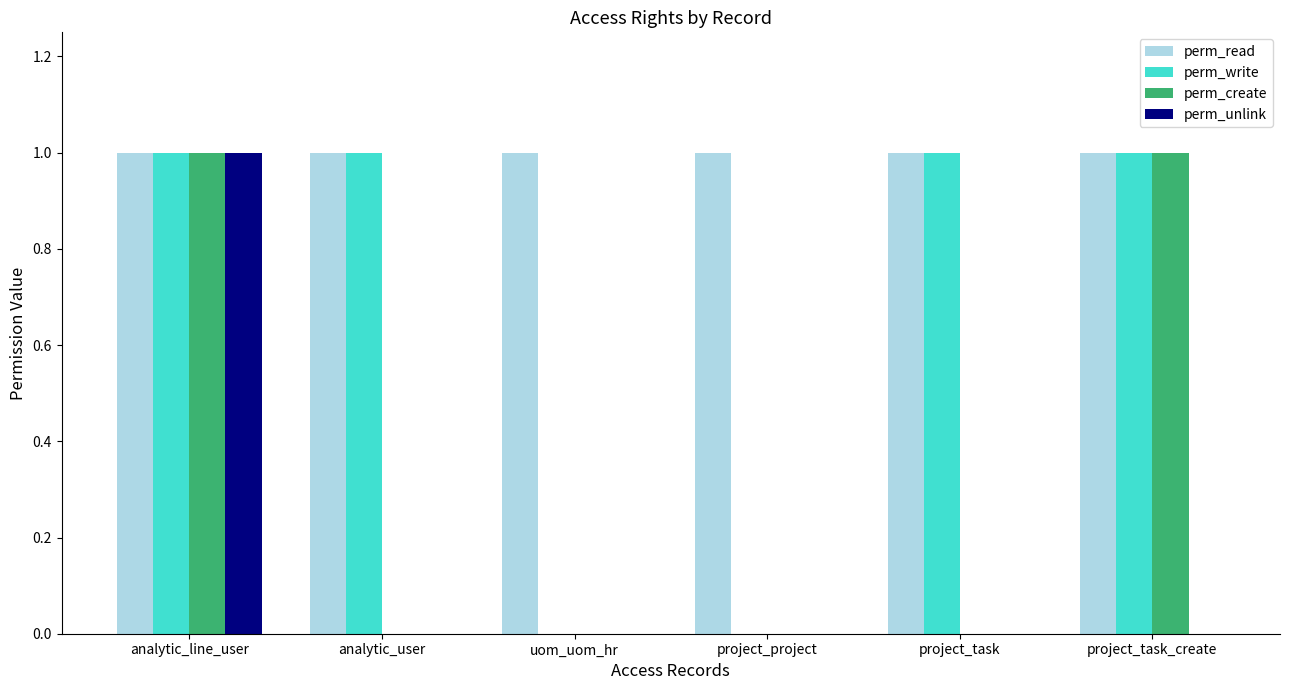

The perm_write series shows 0 at analytic_line_user. True or false?

False